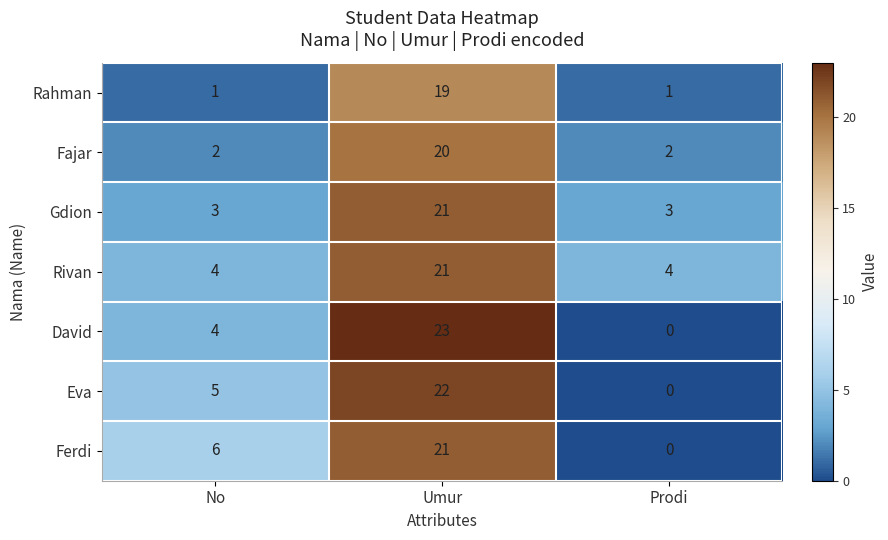

Count the number of data series in this chart.

7